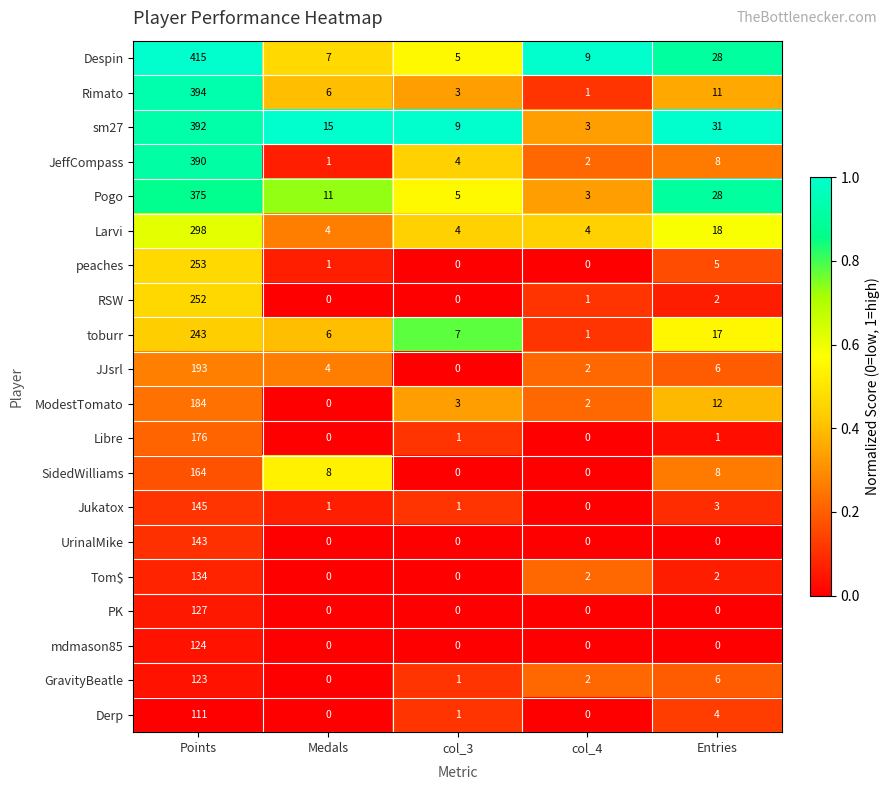

What is the total value across all series at Points?

4636